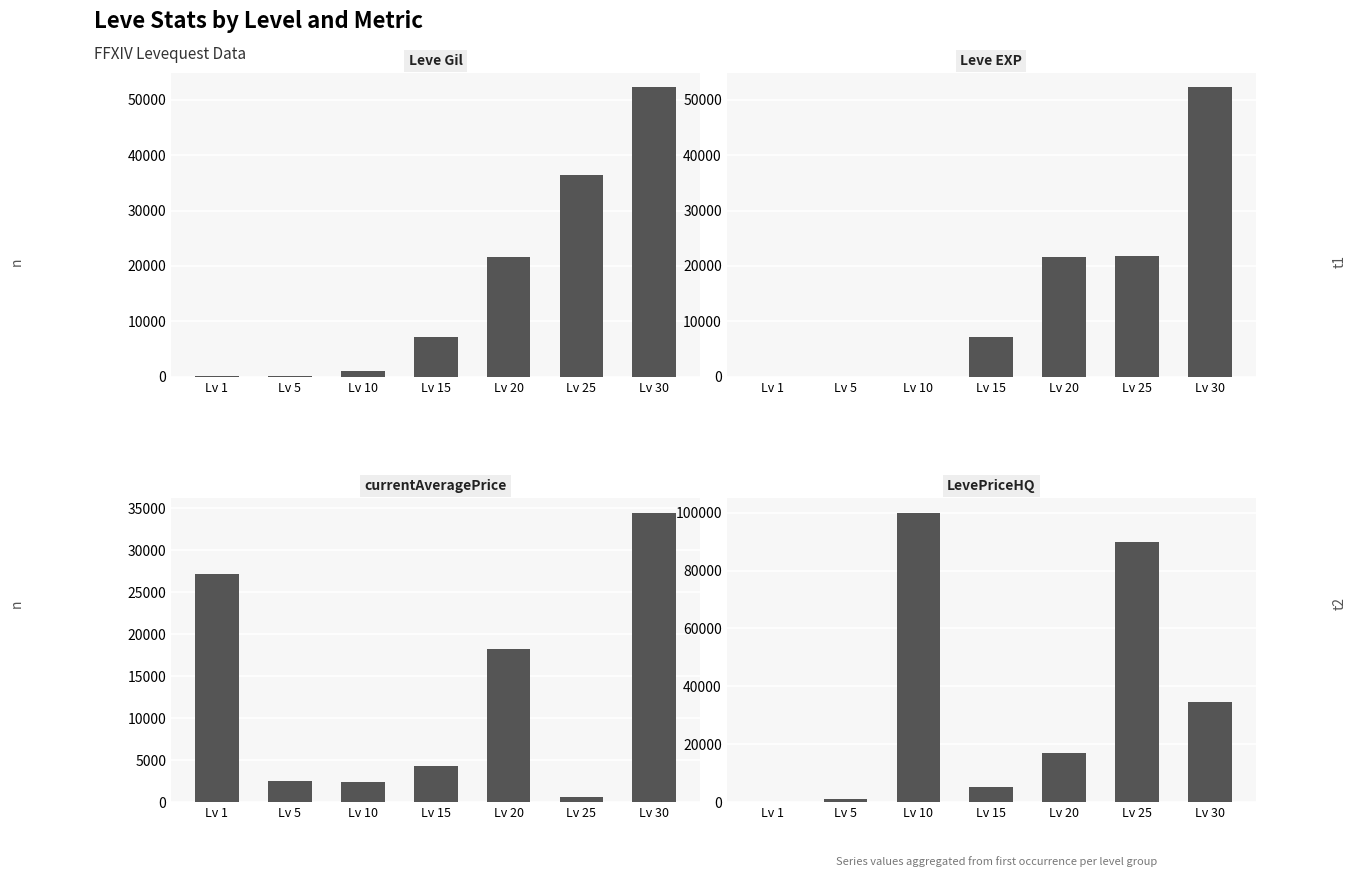

Does the chart contain any negative values?

No